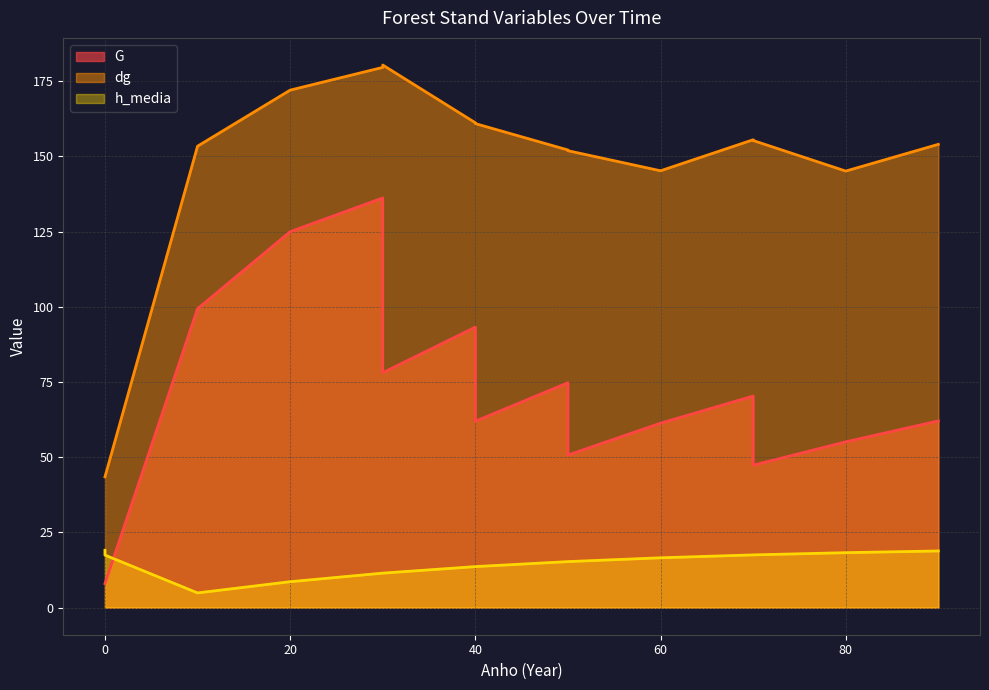

Between 0 and 30, which series saw the biggest shift?

dg